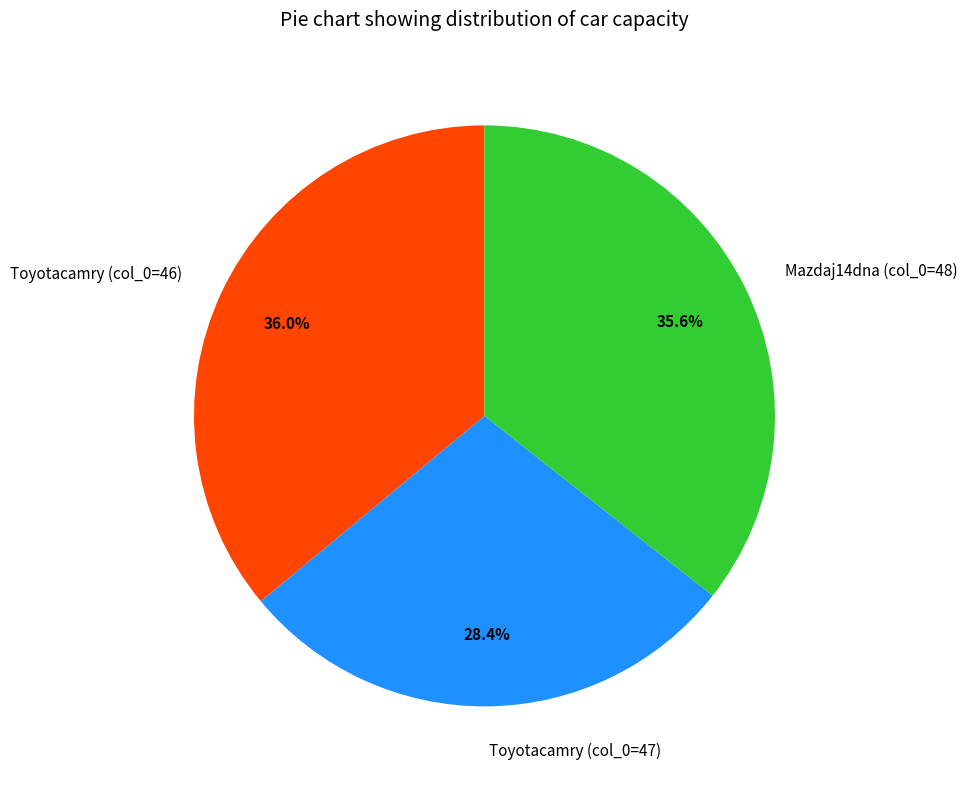

Is it true that Toyotacamry (col_0=47) is 35% of the pie?

False